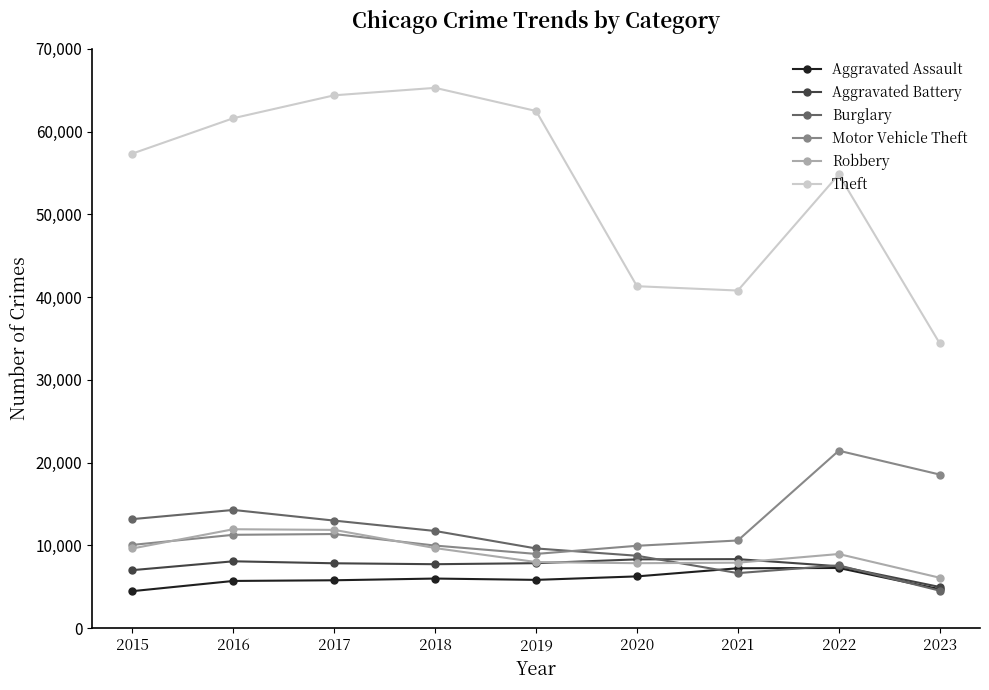

What is the sum of all Motor Vehicle Theft values?

112274